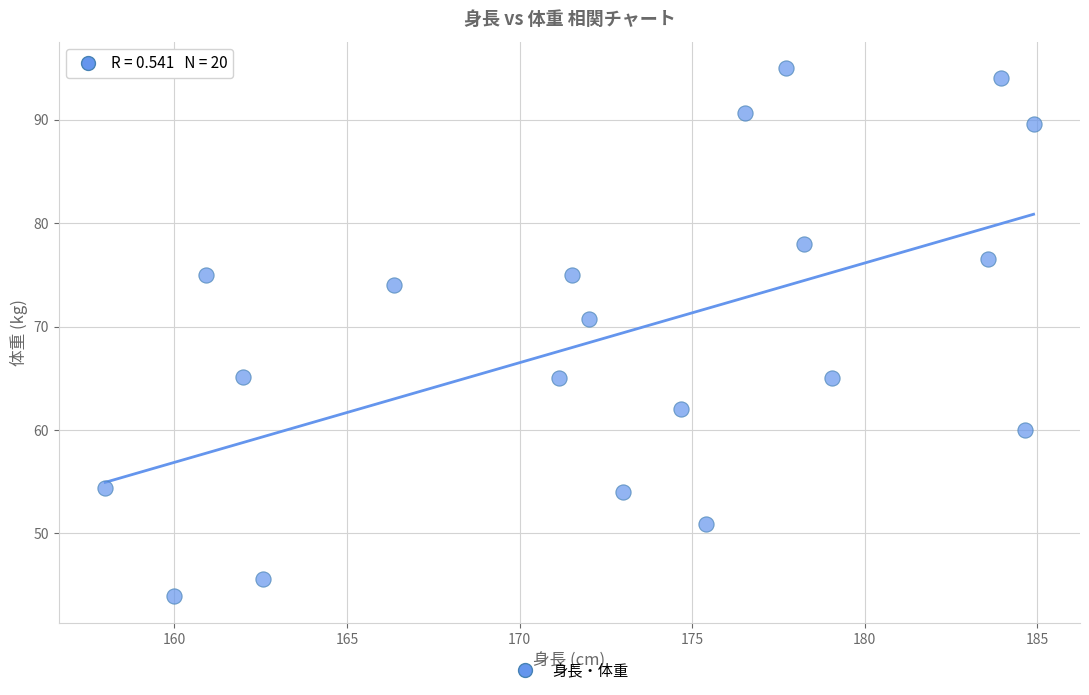

What Y value in the scatter plot is closest to 69?

70.7